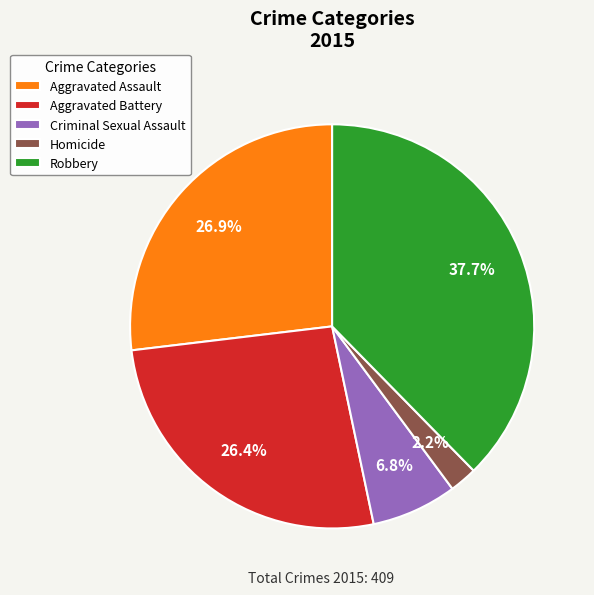

Is Robbery the majority of the pie?

No